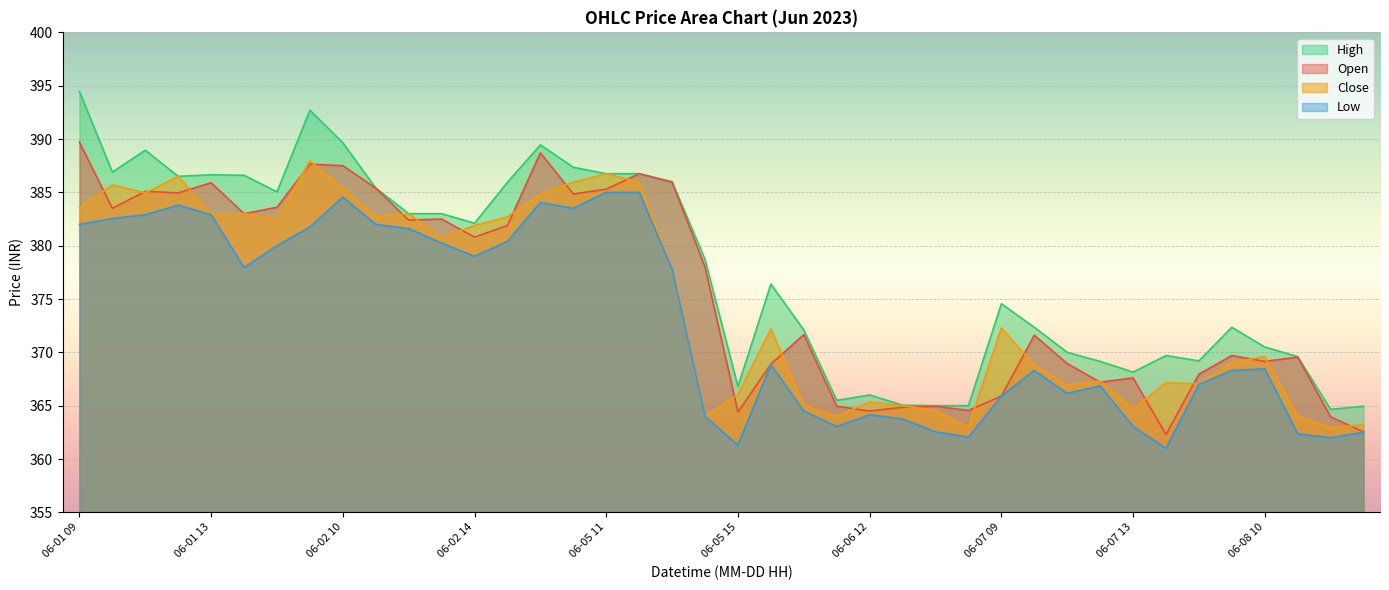

What is the sum of the Close values at 06-07 10 and 06-02 11?

751.5